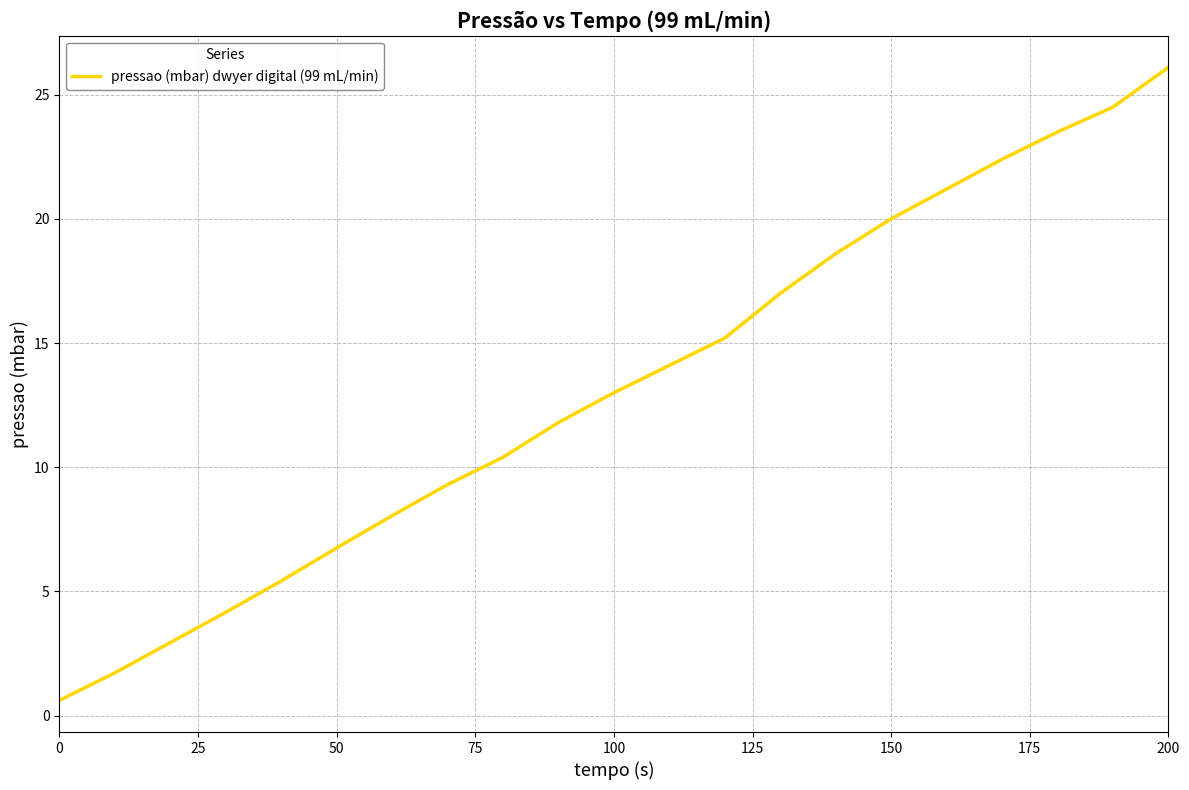

What is the greatest value displayed?

26.1